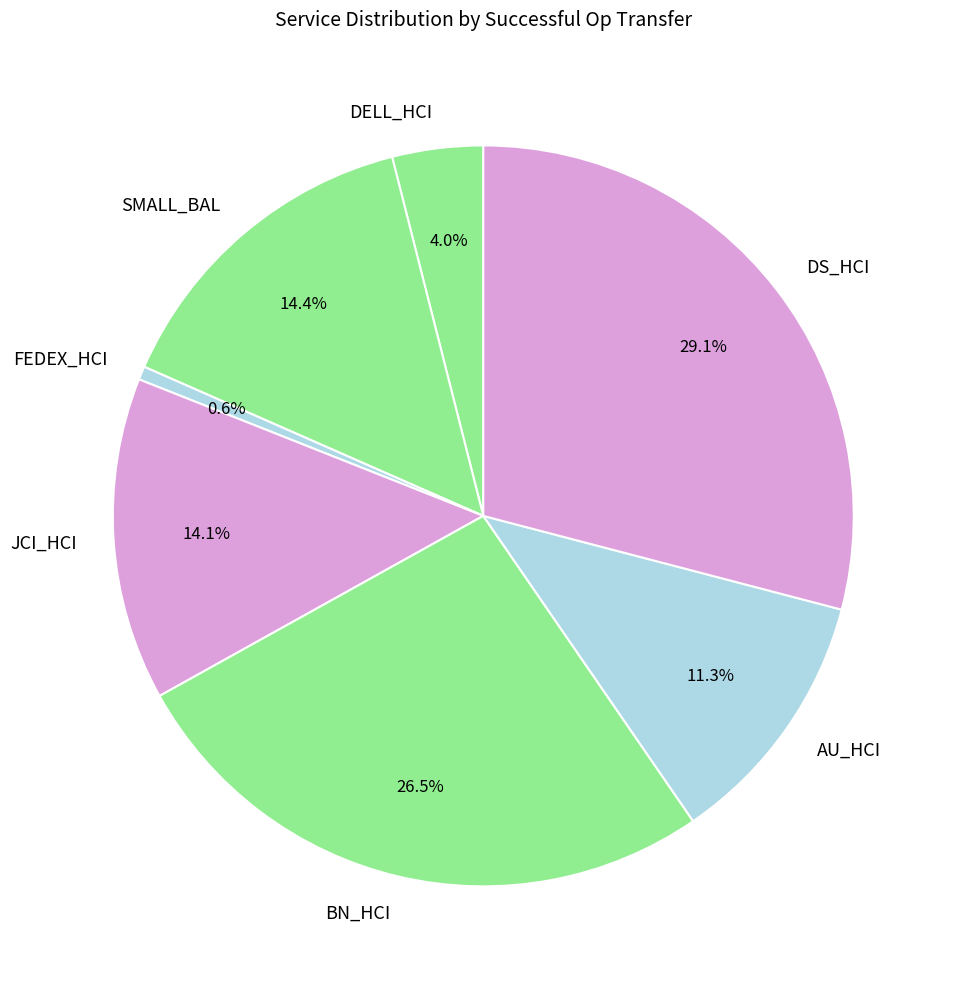

Which has a higher value, BN_HCI or DELL_HCI?

BN_HCI